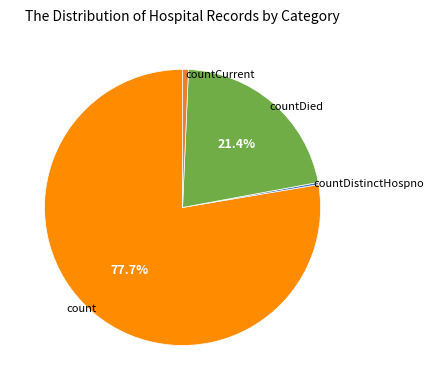

Do countDied and countCurrent together represent more than half of the pie?

No